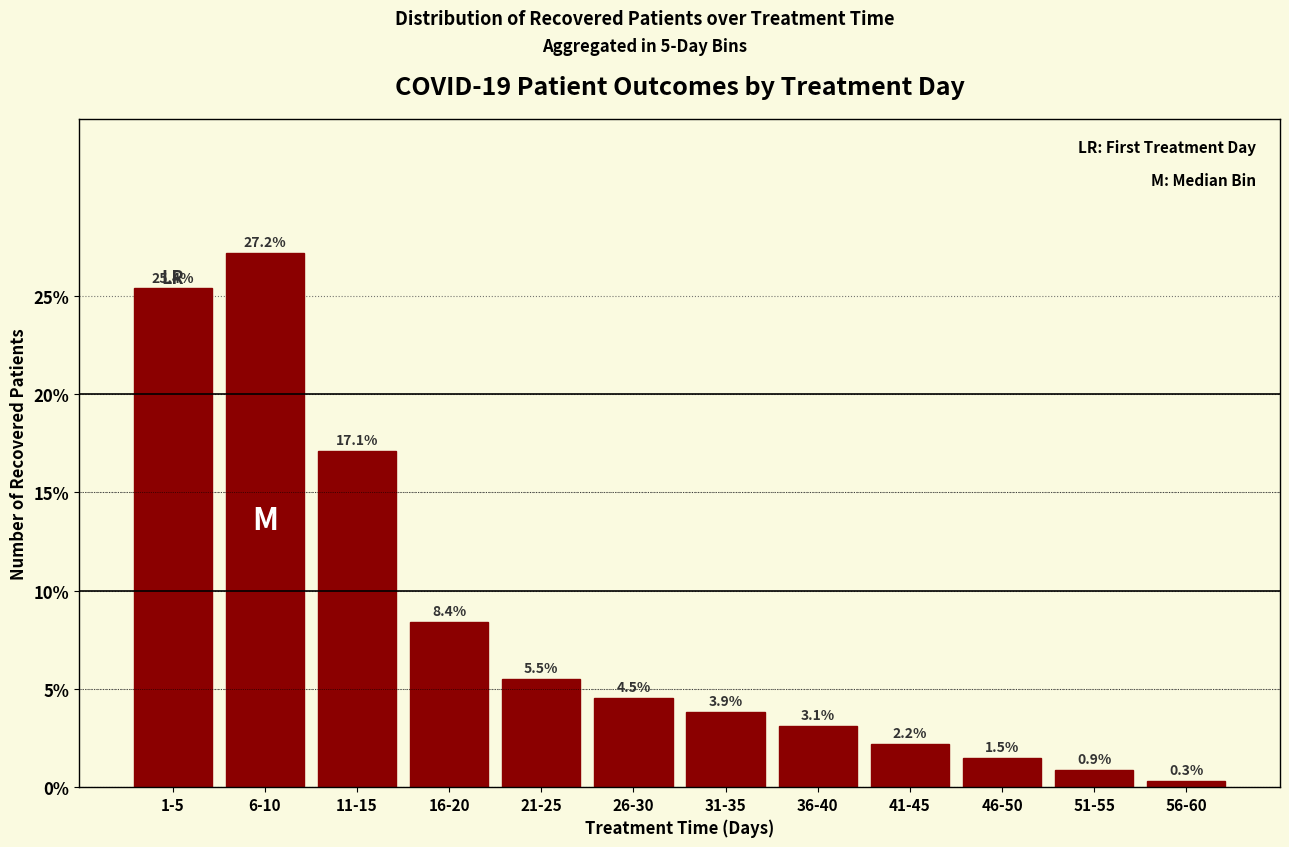

Reading left to right, what are all the values shown in this chart?

25.4	27.2	17.1	8.4	5.5	4.5	3.9	3.1	2.2	1.5	0.9	0.3